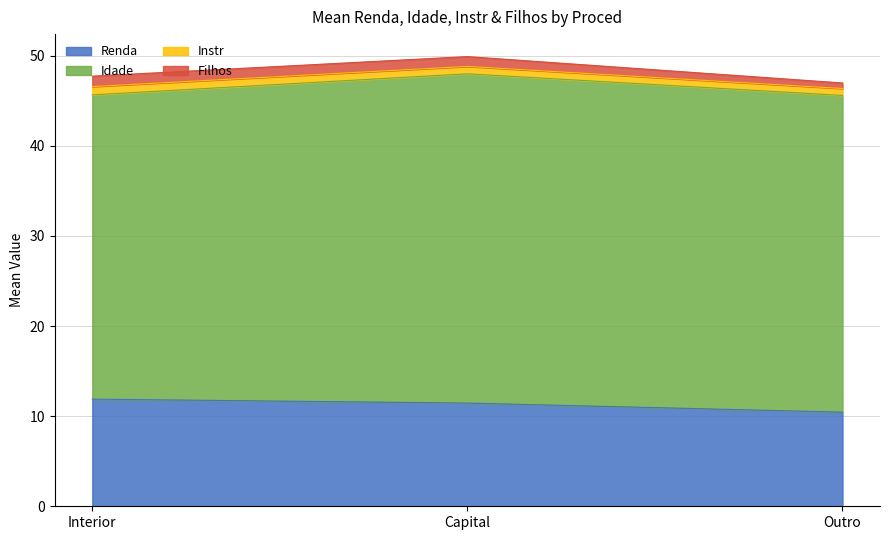

True or false: Renda has a value of 11.9 at Interior.

True